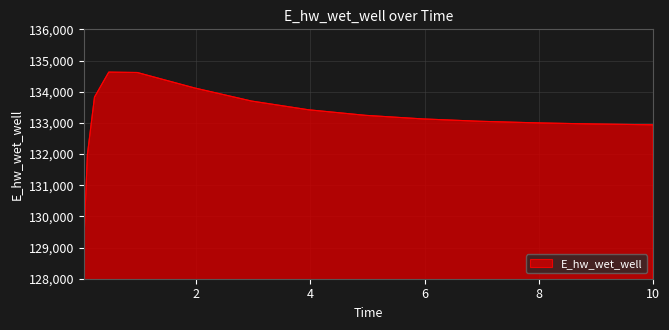

What is the maximum value shown in the chart?

134627.9